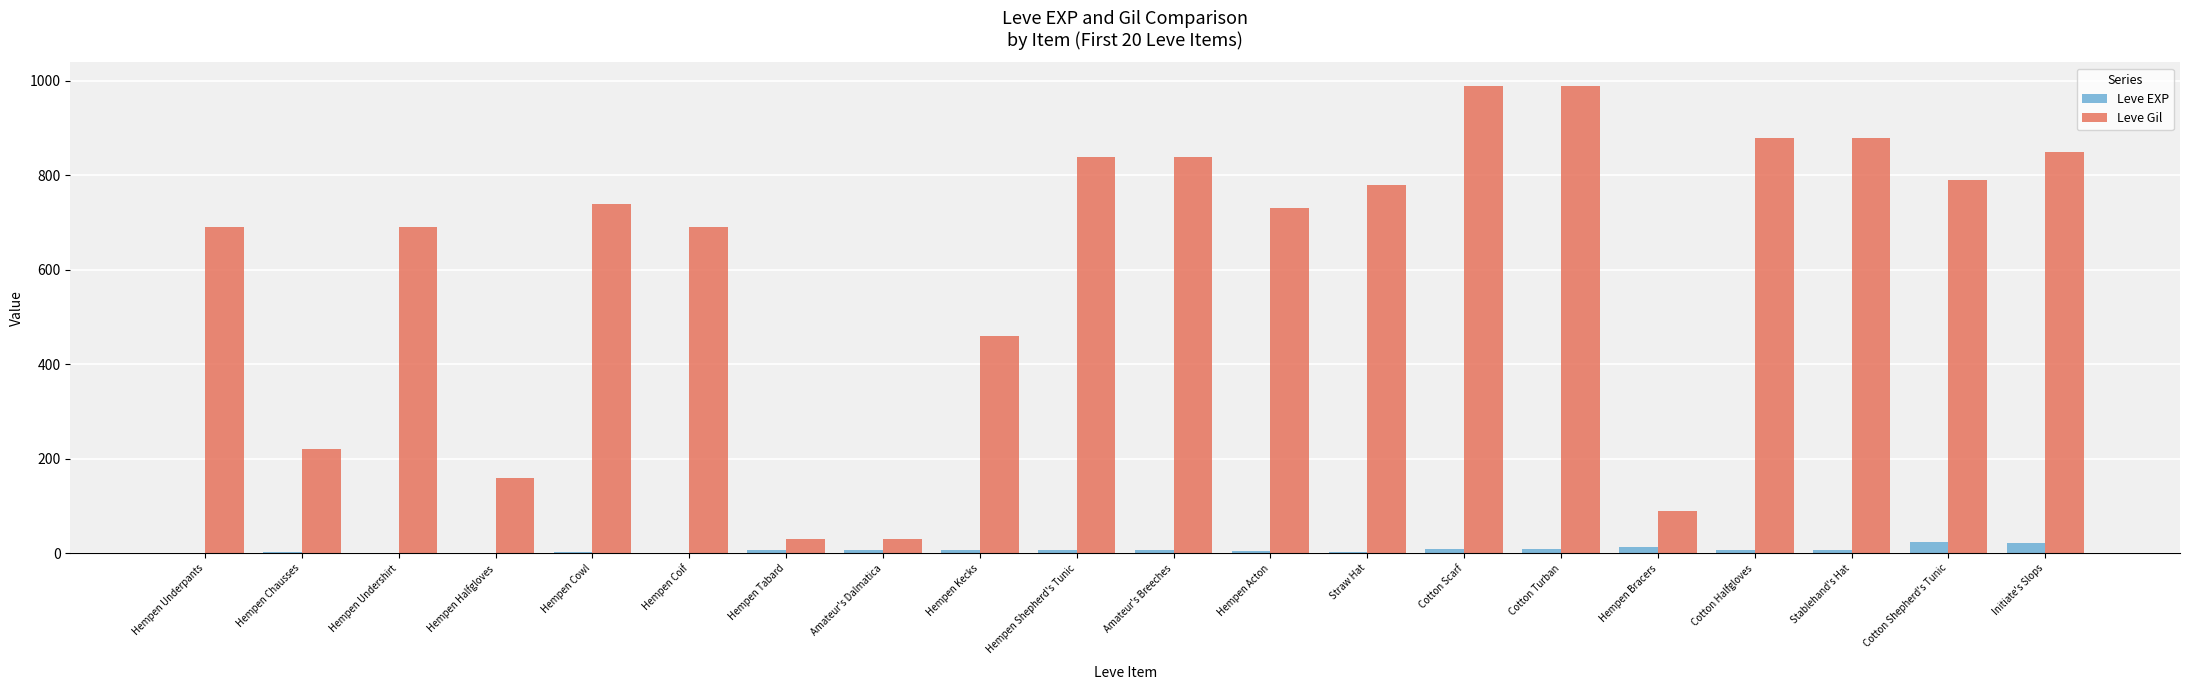

Which series has the largest range (max minus min)?

Leve Gil